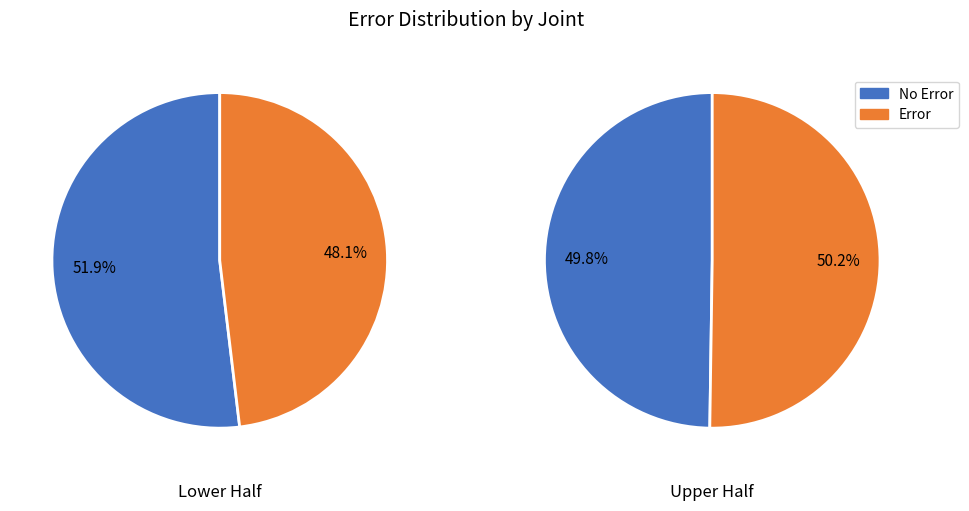

Which series has the widest spread of values?

Error